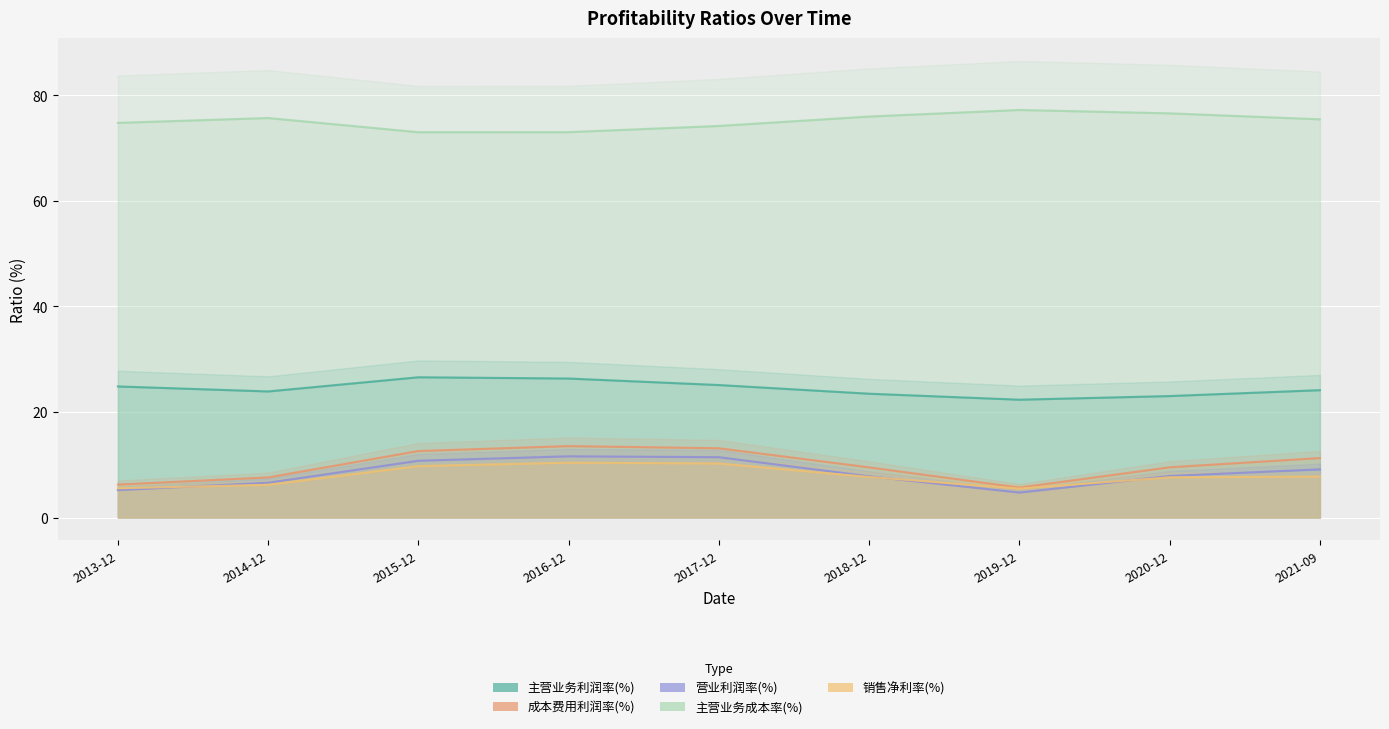

What is the average value of the 成本费用利润率(%) series?

9.9